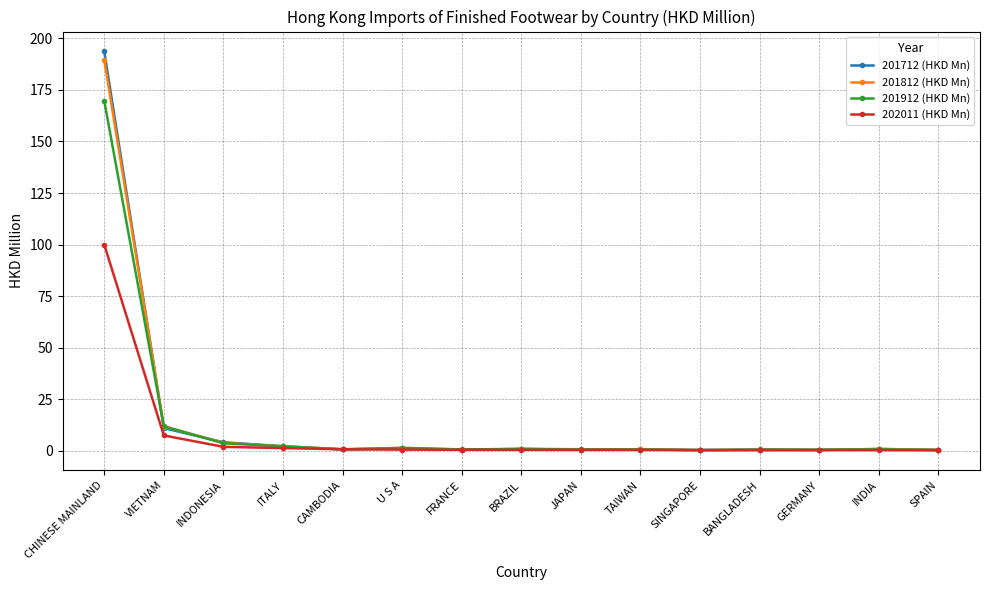

At which label does 201812 (HKD Mn) reach its peak?

CHINESE MAINLAND